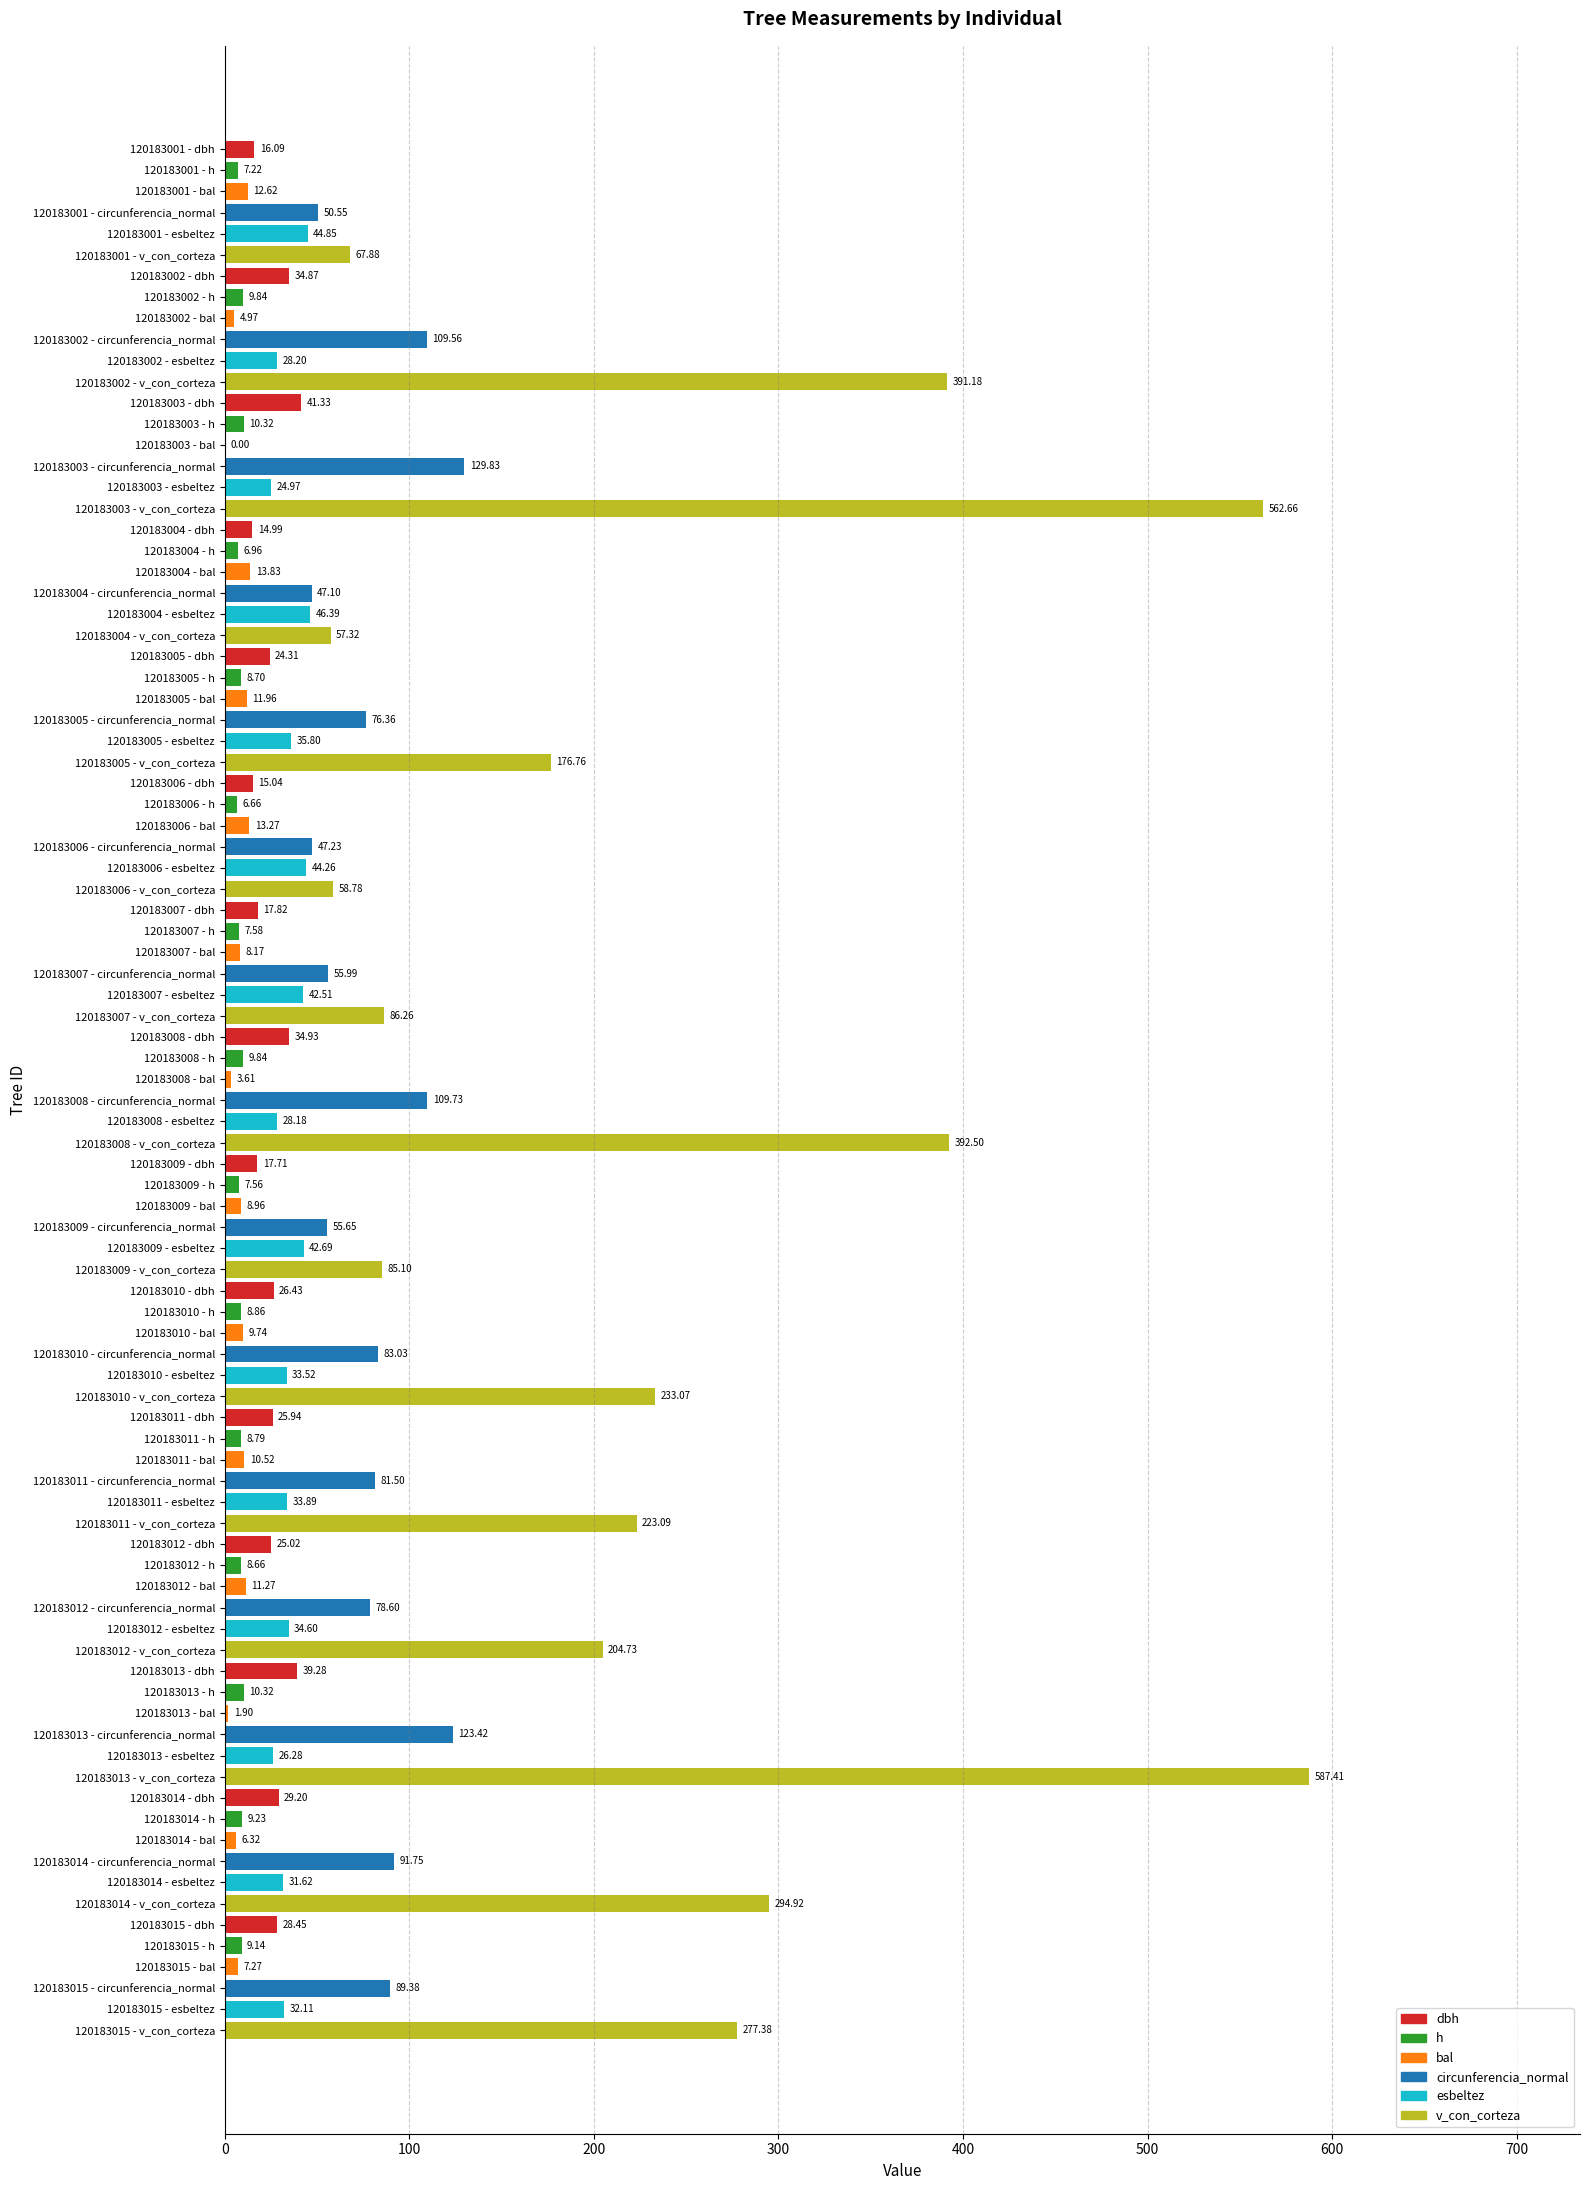

What is the sum of all values?

6104.1